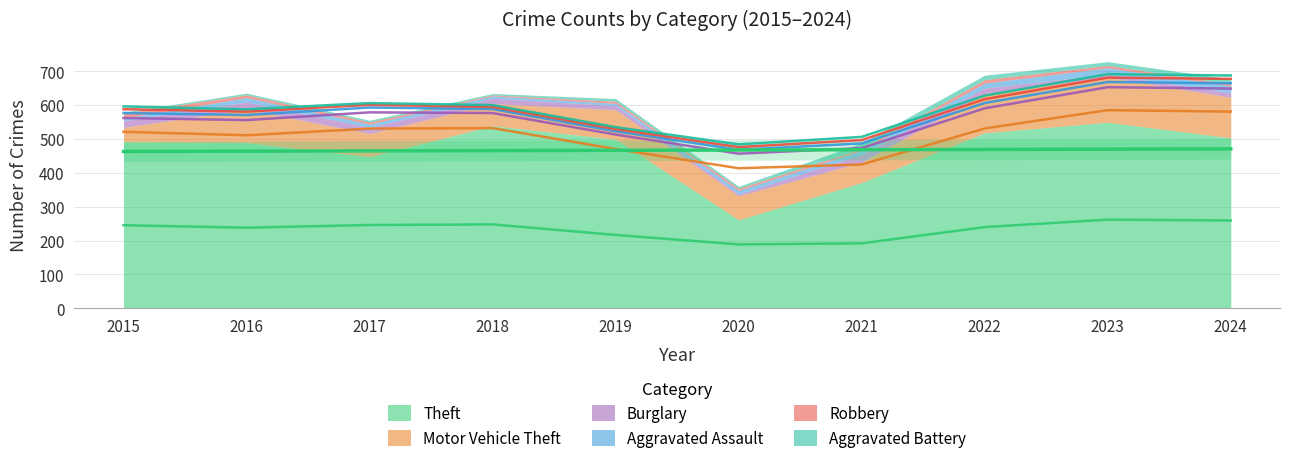

Does the chart display data point markers on the line(s)?

No